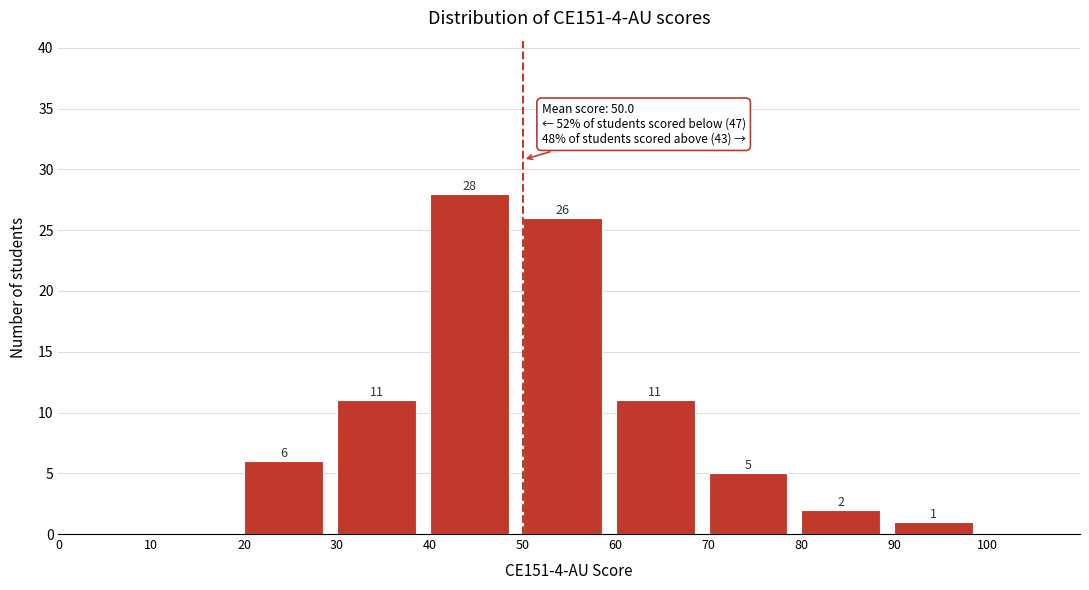

Which range on the x-axis has the tallest bar?

40 to 50